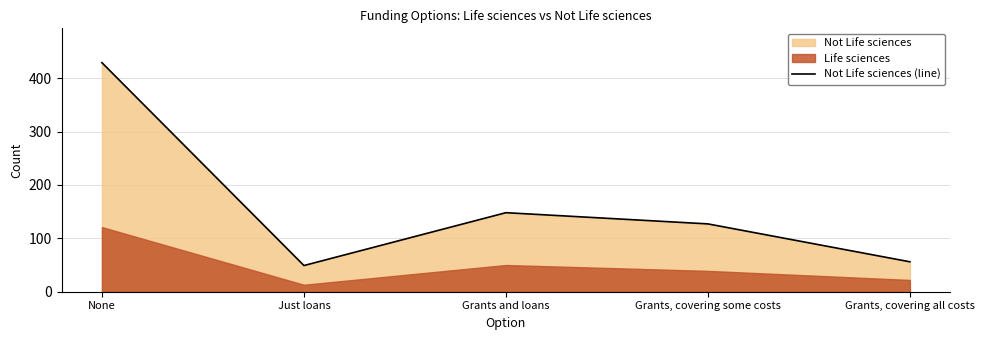

What is the sum of the values at Just loans and Grants and loans?

197